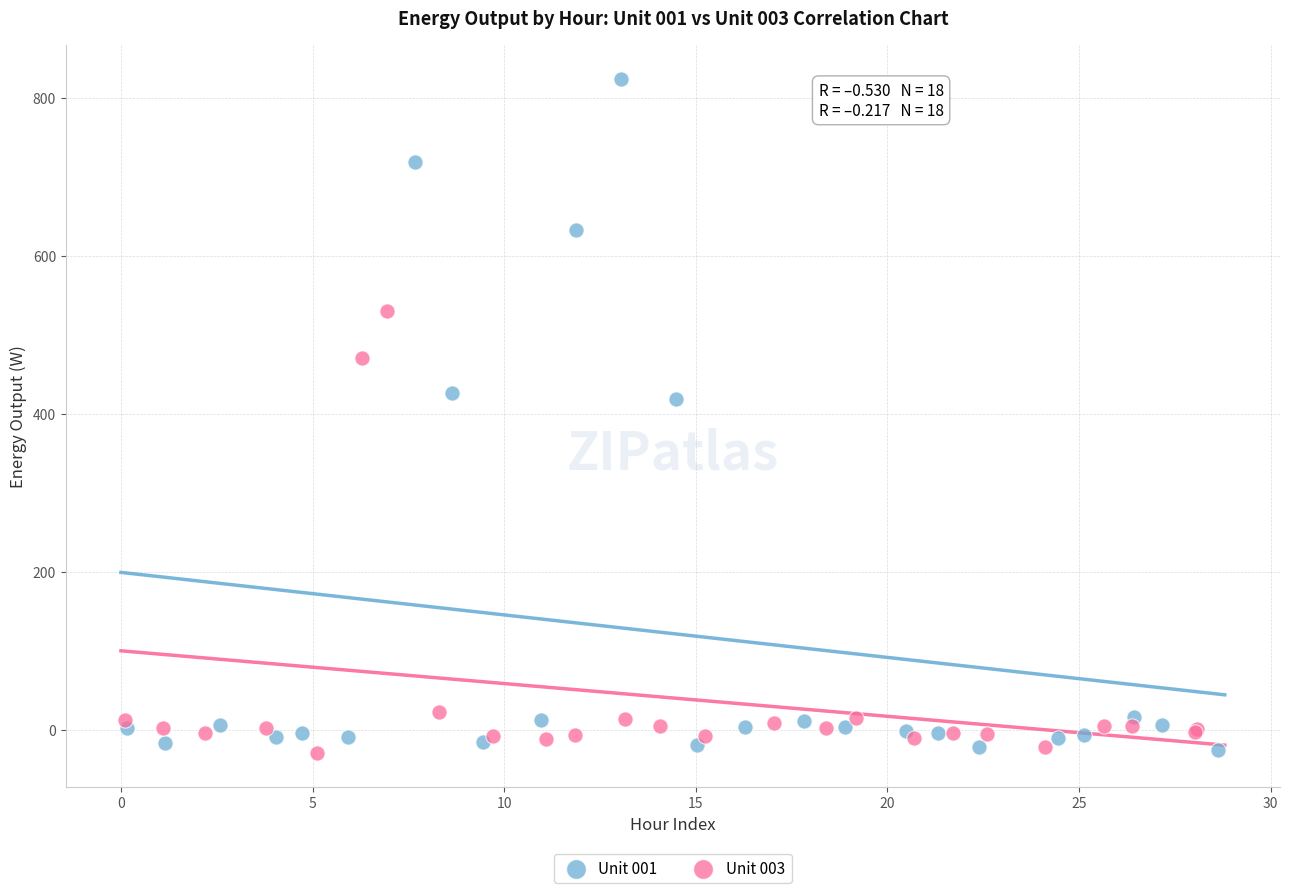

What are all the series names shown in the legend?

Unit 001, Unit 003